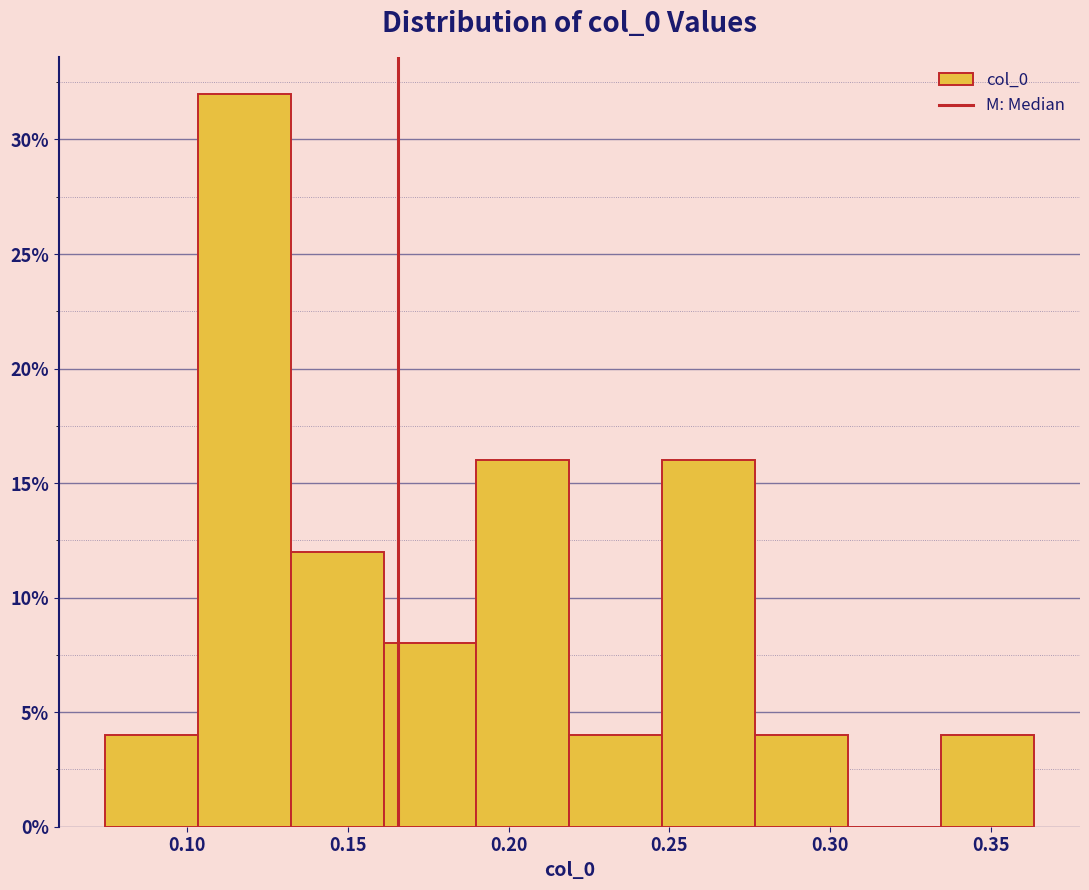

Reading left to right, transcribe this chart: for each bar, give the range it covers on the x-axis and its height. Neither the bar edges nor the heights are printed on the chart, so give them approximately, as read against the axes.

0.075 to 0.105: 4
0.105 to 0.130: 32
0.130 to 0.160: 12
0.160 to 0.190: 8
0.190 to 0.220: 16
0.220 to 0.250: 4
0.250 to 0.275: 16
0.275 to 0.305: 4
0.305 to 0.335: 0
0.335 to 0.365: 4